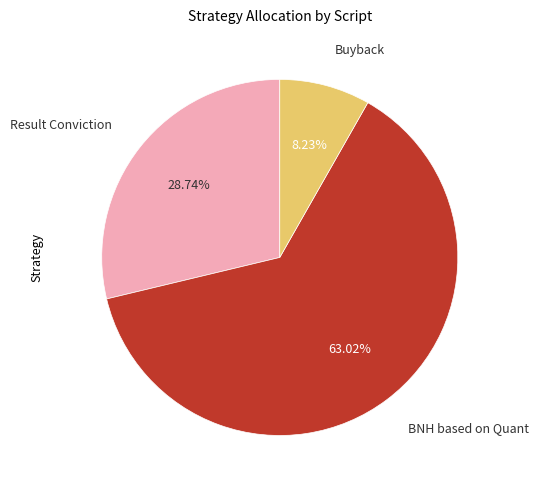

Is there a majority slice in this chart?

Yes